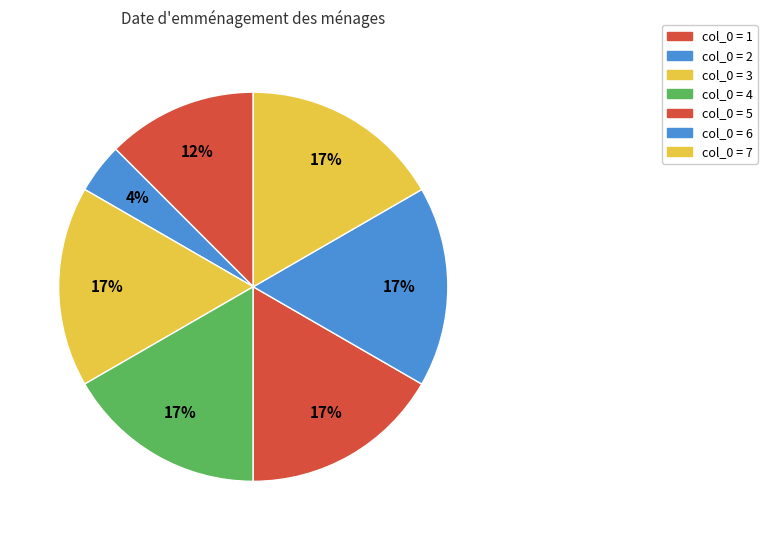

Which slice is the smallest?

2